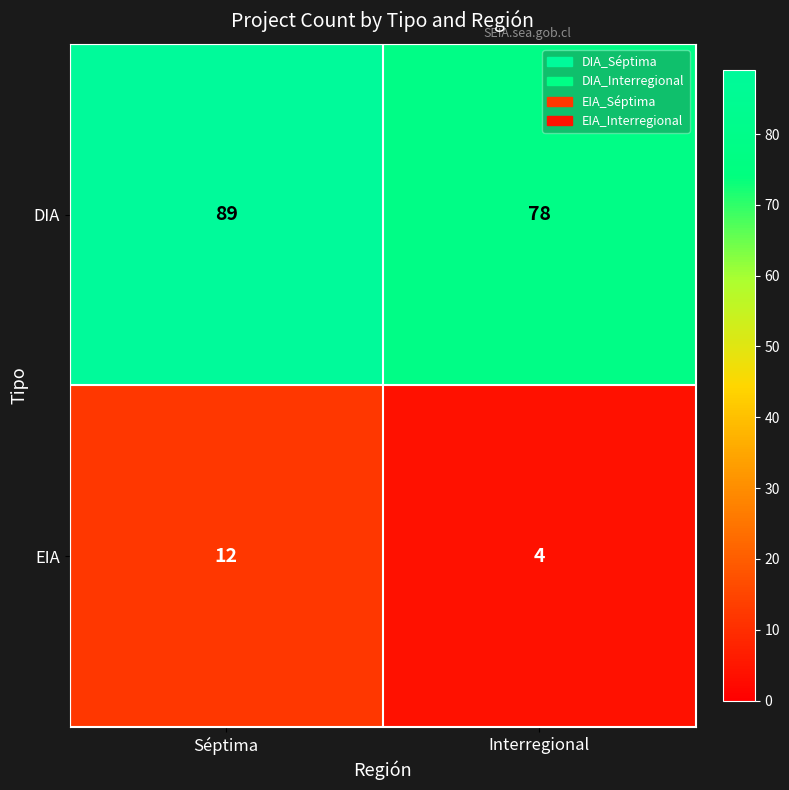

Which label corresponds to the smallest value in the chart?

Interregional